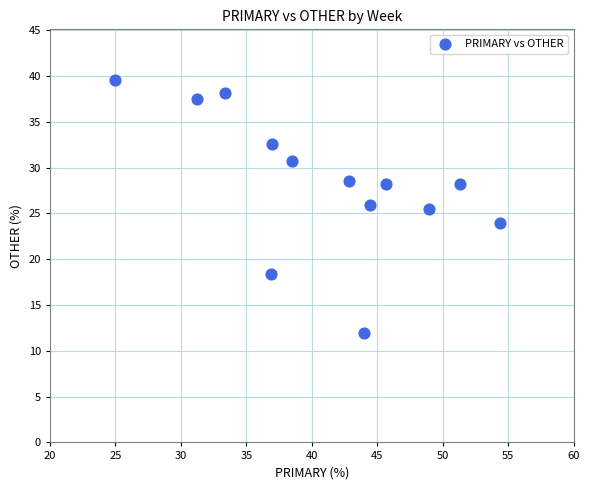

What is the range of Y values (max minus min)?

27.6